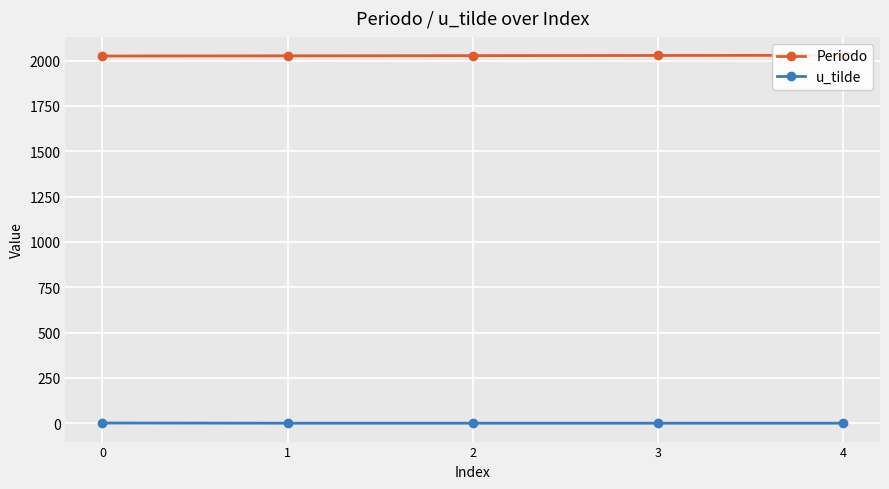

What is the sum of all u_tilde values?

1